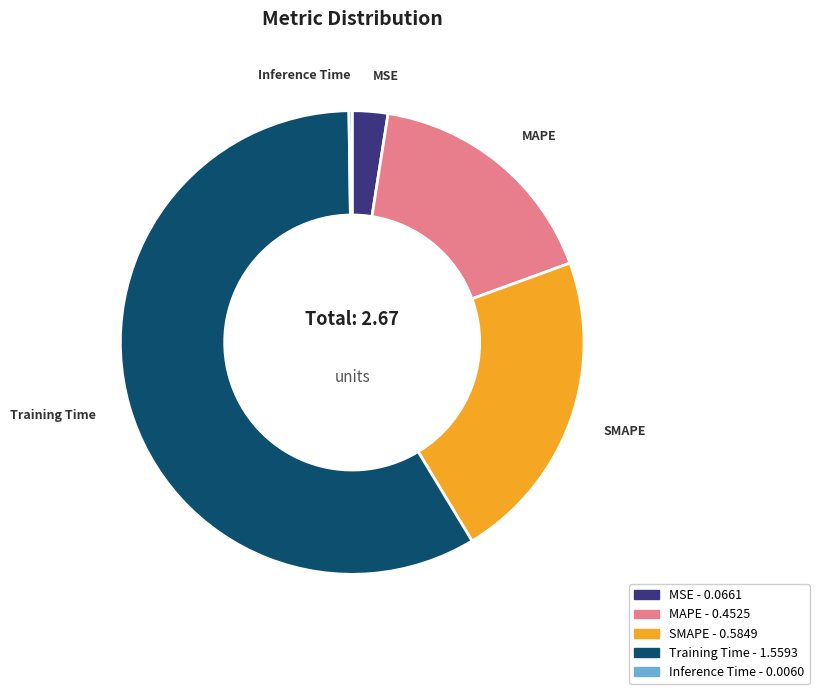

Which slice is the largest?

Training Time